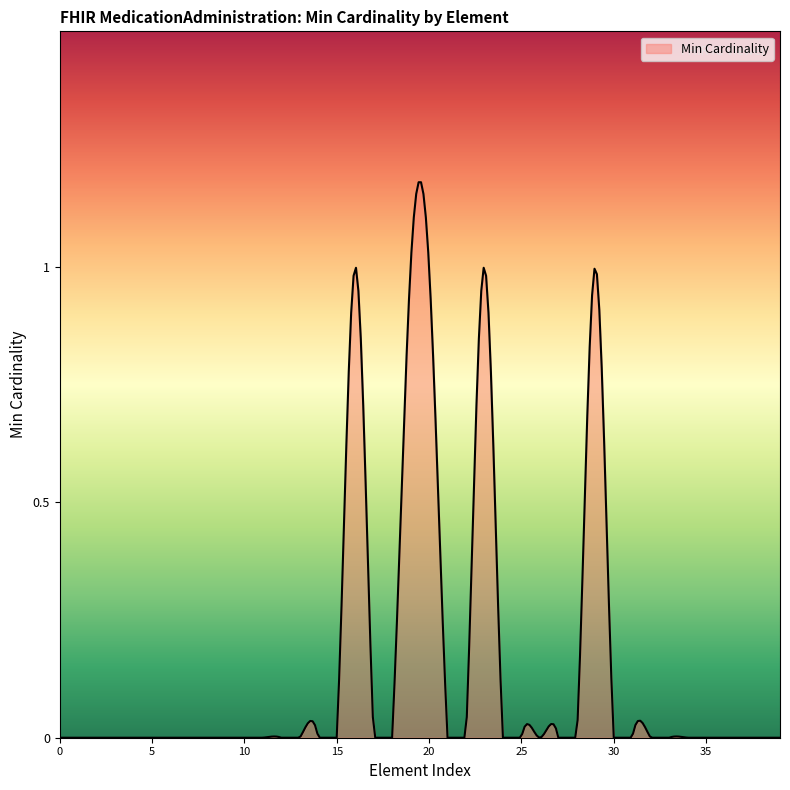

How many lines are shown in the chart?

1